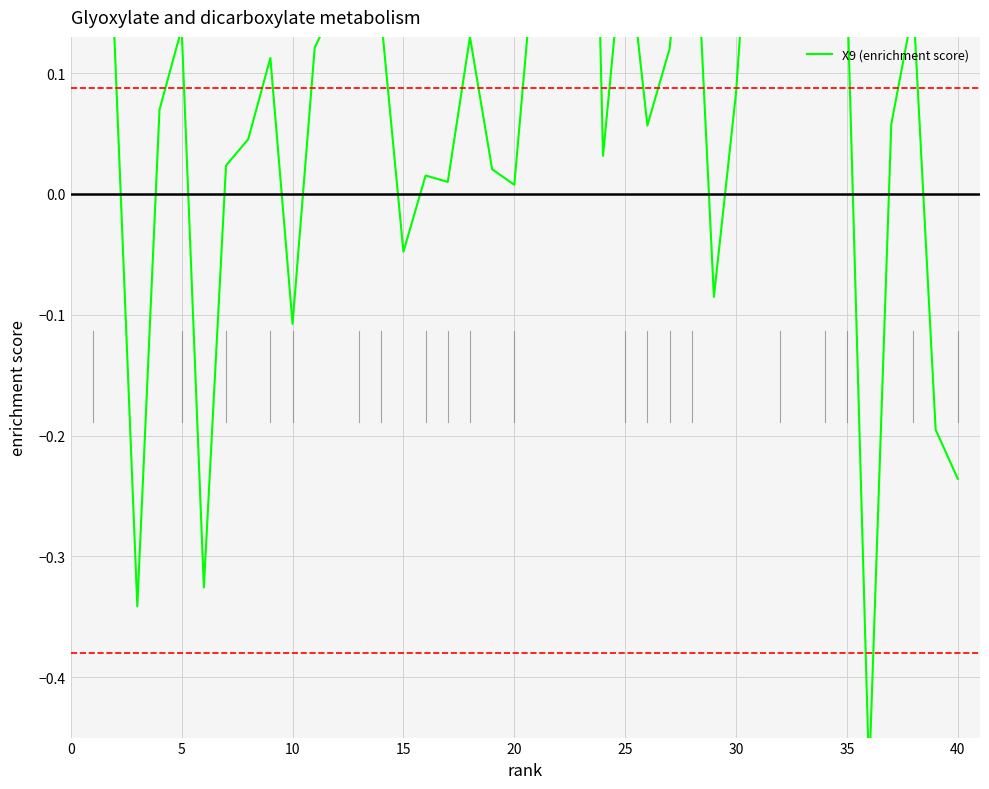

Does the chart display data point markers on the line(s)?

No